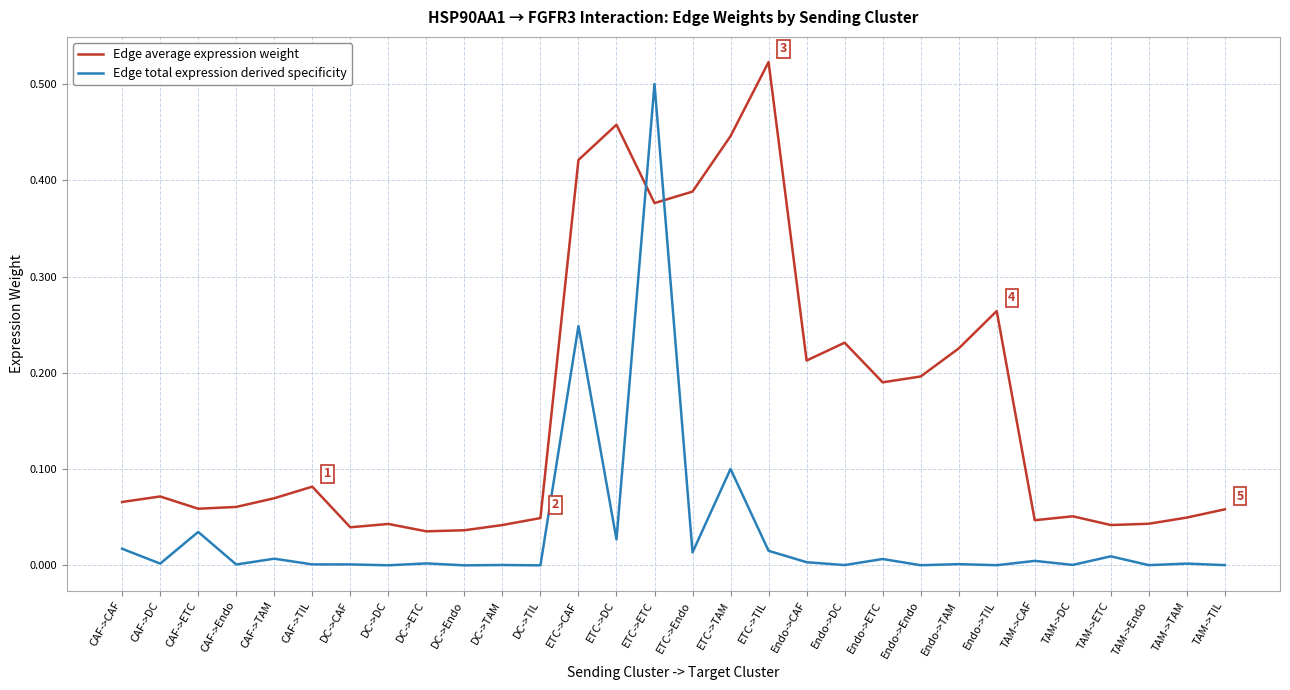

At how many categories does at least one series exceed 0?

30